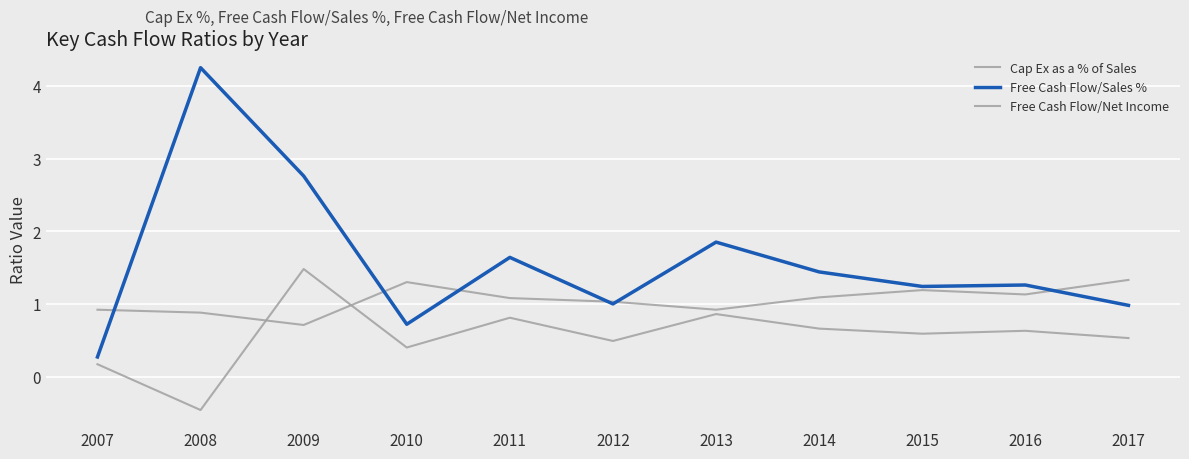

True or false: Cap Ex as a % of Sales and Free Cash Flow/Net Income cross at least once.

True